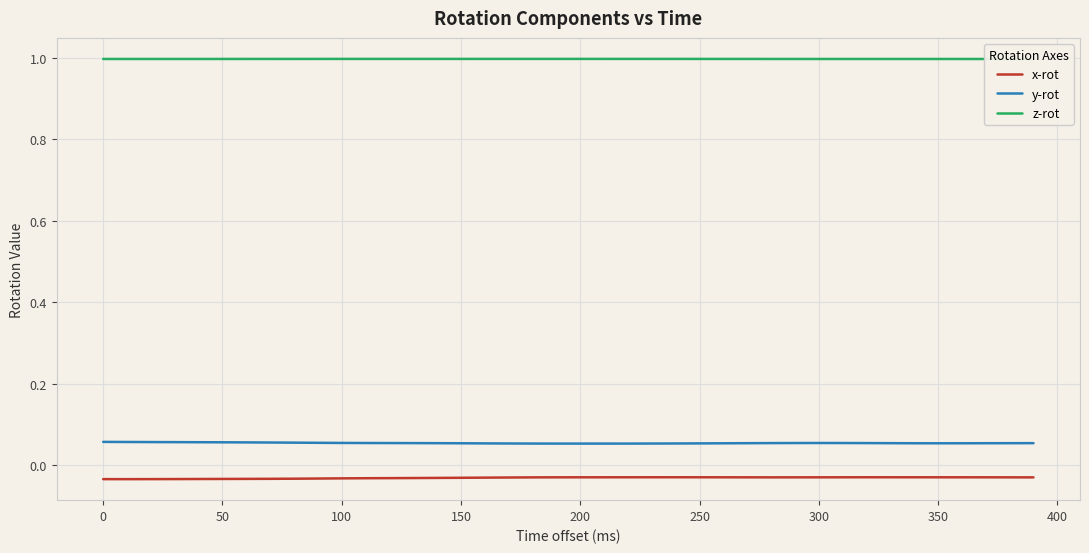

Which series has the largest range (max minus min)?

x-rot